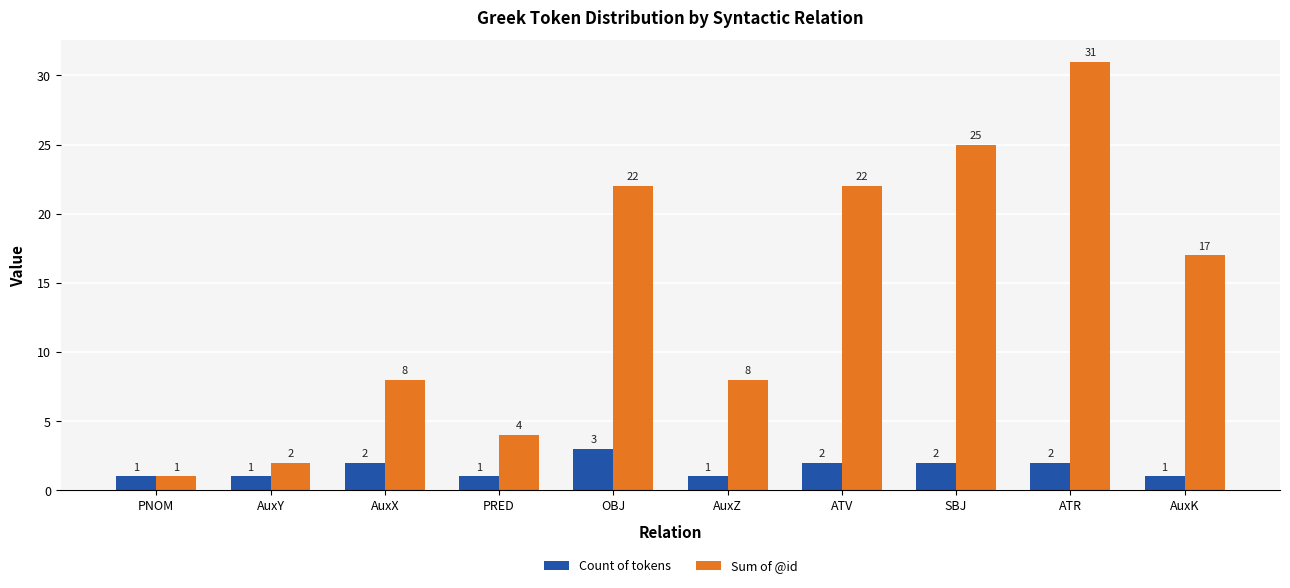

What is the value of the Sum of @id bar at the 10th from the left?

17